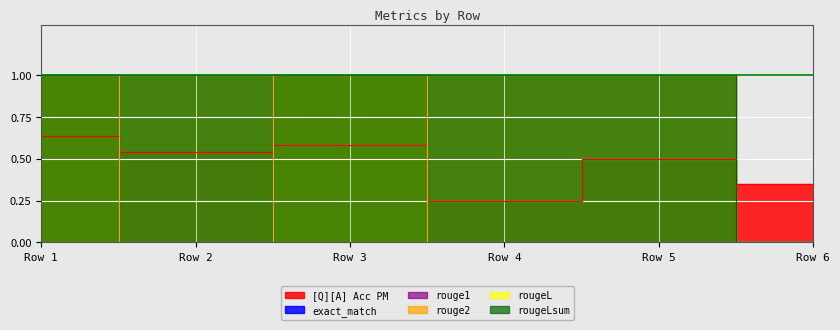

Is the value of rouge1 at 0 greater than the value of [Q][A] Acc PM at 0?

Yes